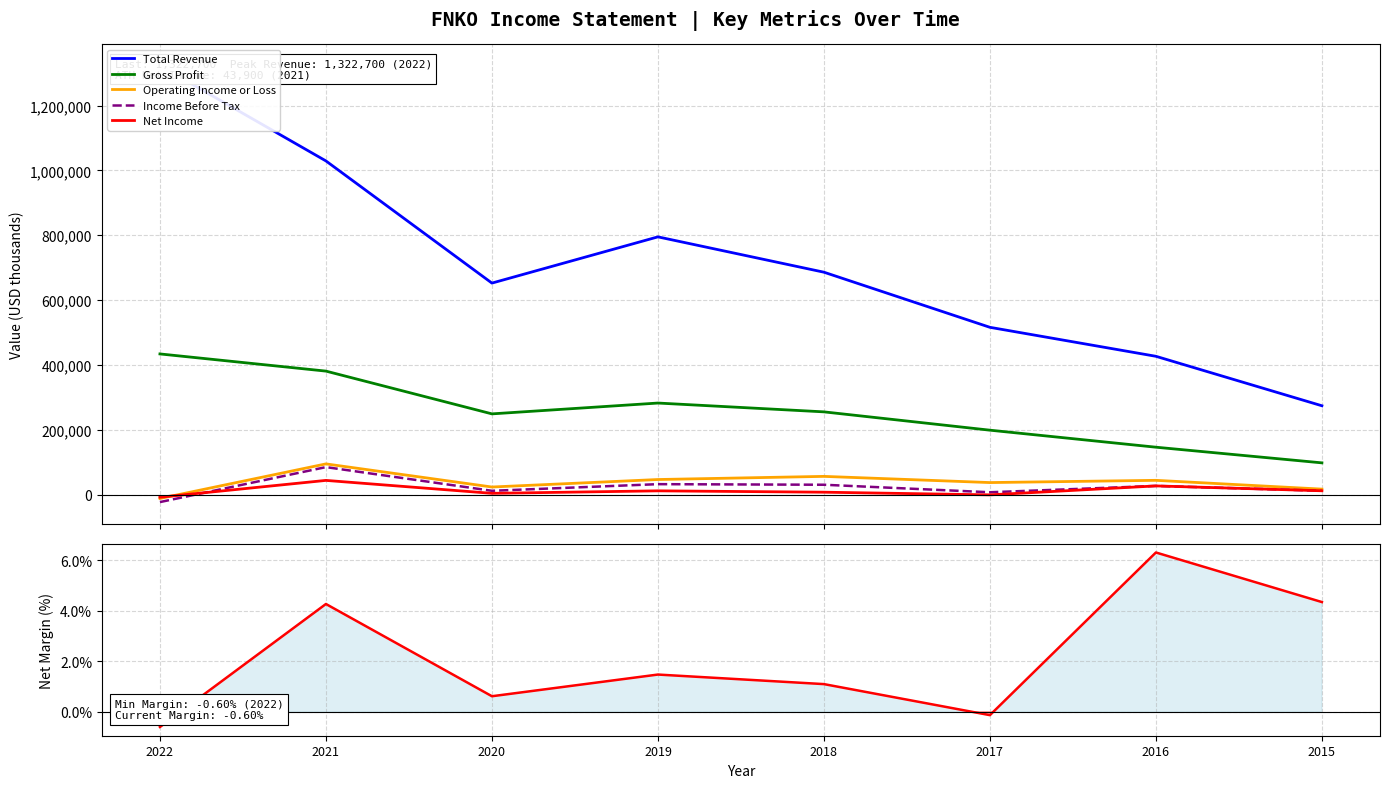

Reading left to right, transcribe all the data shown in this chart.

Total Revenue: 1322700.0	1029300.0	652500.0	795100.0	686100.0	516100.0	426700.0	274100.0
Gross Profit: 434000.0	381000.0	249100.0	282500.0	255300.0	198800.0	146300.0	98000.0
Operating Income or Loss: -11900.0	94800.0	23500.0	46600.0	56300.0	37200.0	44100.0	17000.0
Income Before Tax: -23000.0	84900.0	11800.0	32300.0	30500.0	7300.0	26900.0	11900.0
Net Income: -8000.0	43900.0	4000.0	11700.0	7500.0	-700.0	26900.0	11900.0
Net Margin (%): -0.6	4.3	0.6	1.5	1.1	-0.1	6.3	4.3